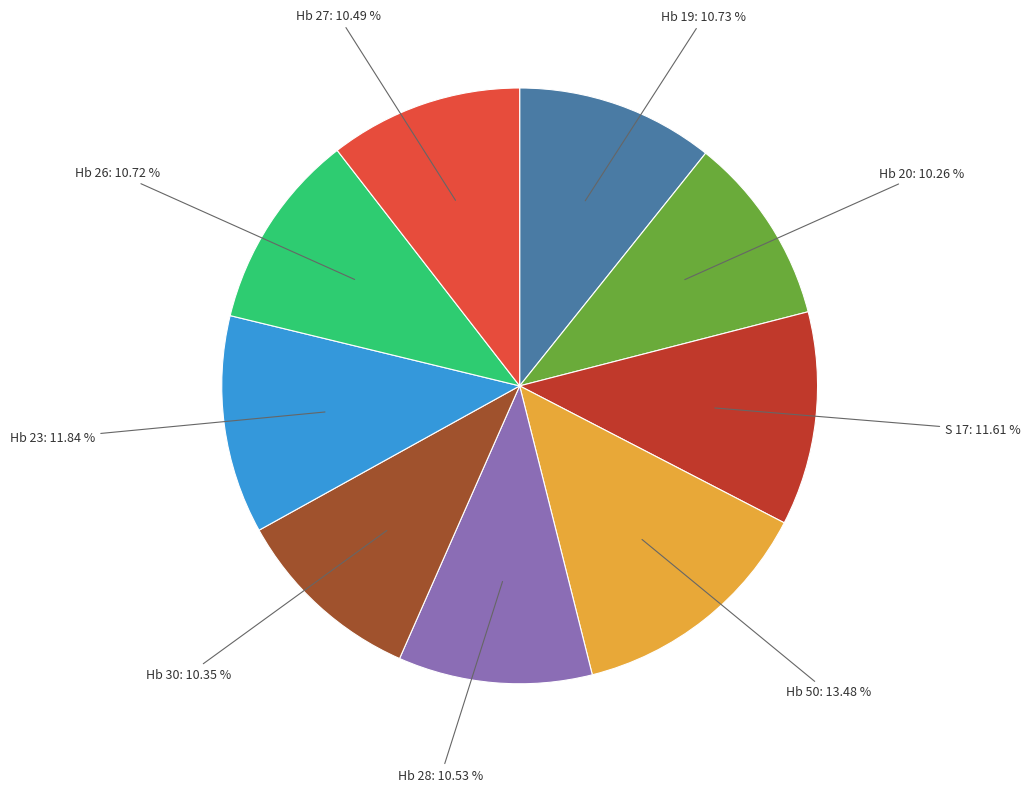

Is there a majority slice in this chart?

No